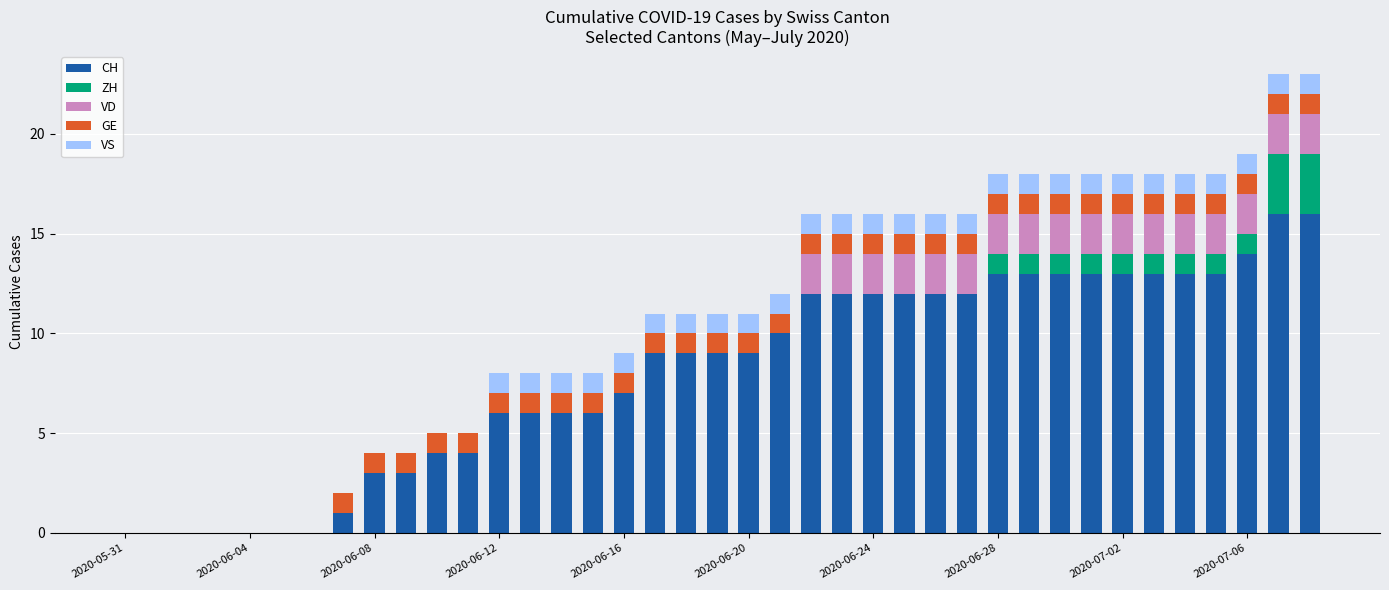

What is the sum of all CH values?

314